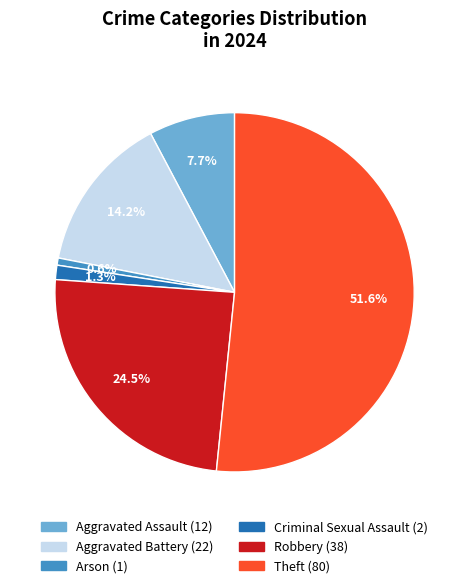

How many slices are in this pie chart?

6